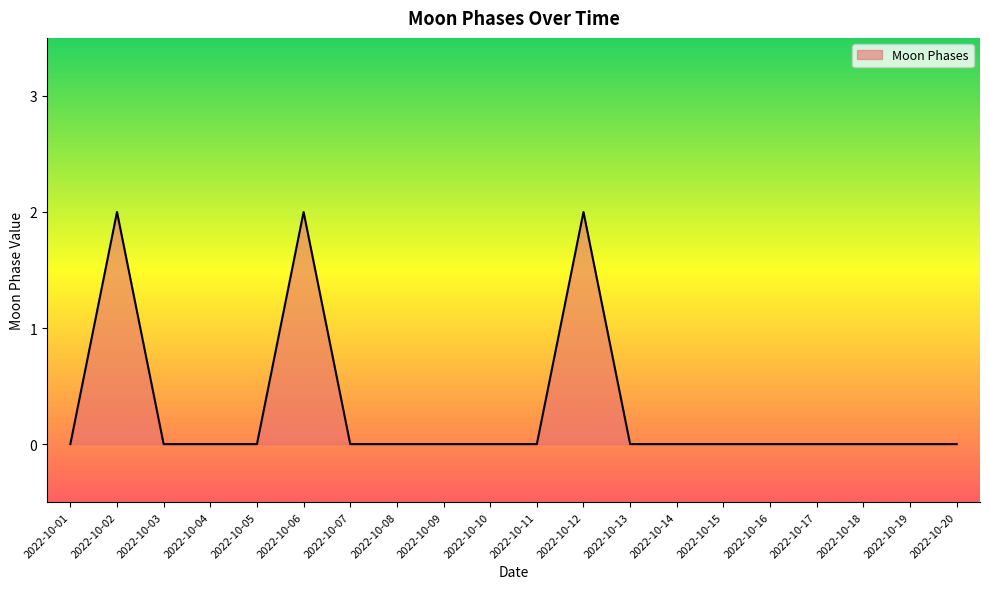

Which has a higher value, 2022-10-12 or 2022-10-07?

2022-10-12